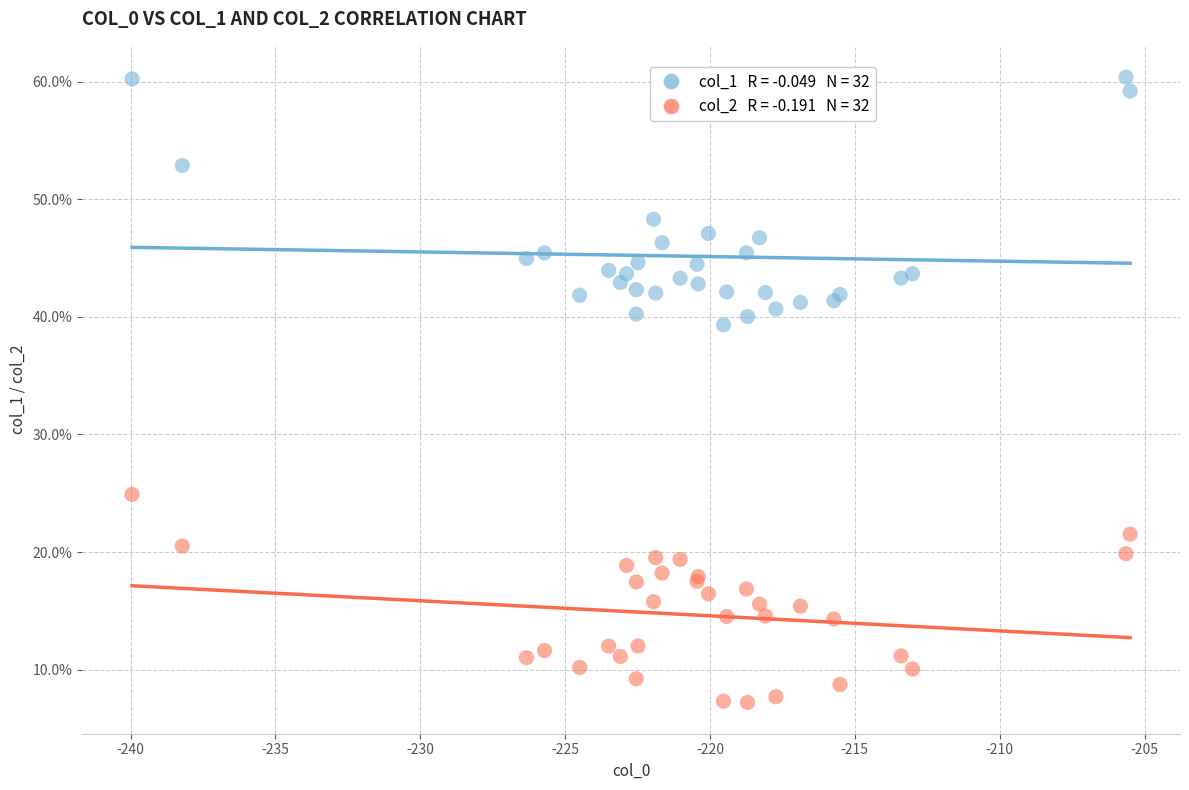

Across all series, what Y value is closest to 33?

39.3